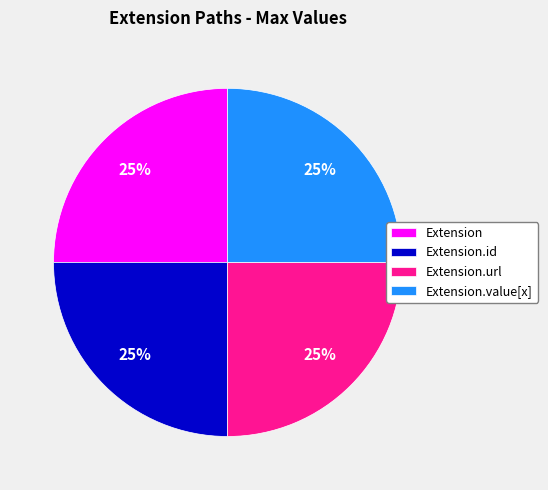

To the nearest percent, what is the difference between the largest and smallest slice percentages?

0%